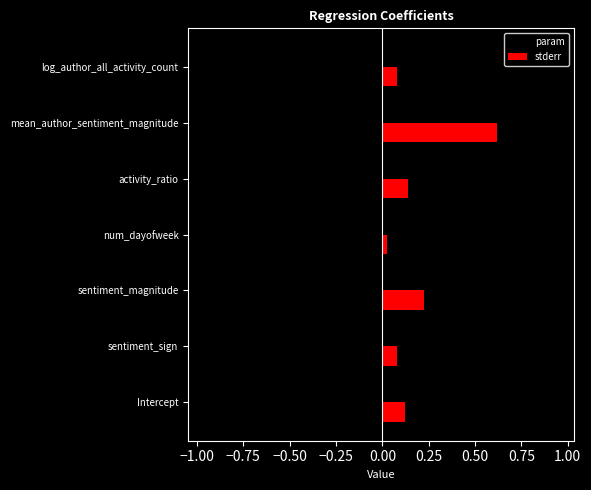

The value of param at sentiment_magnitude is 0.4. True or false?

True